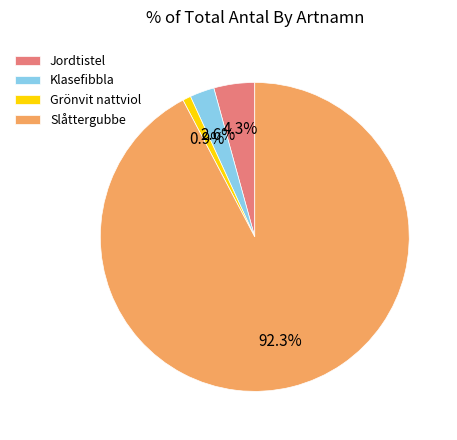

Rank the categories by value from lowest to highest.

Grönvit nattviol, Klasefibbla, Jordtistel, Slåttergubbe